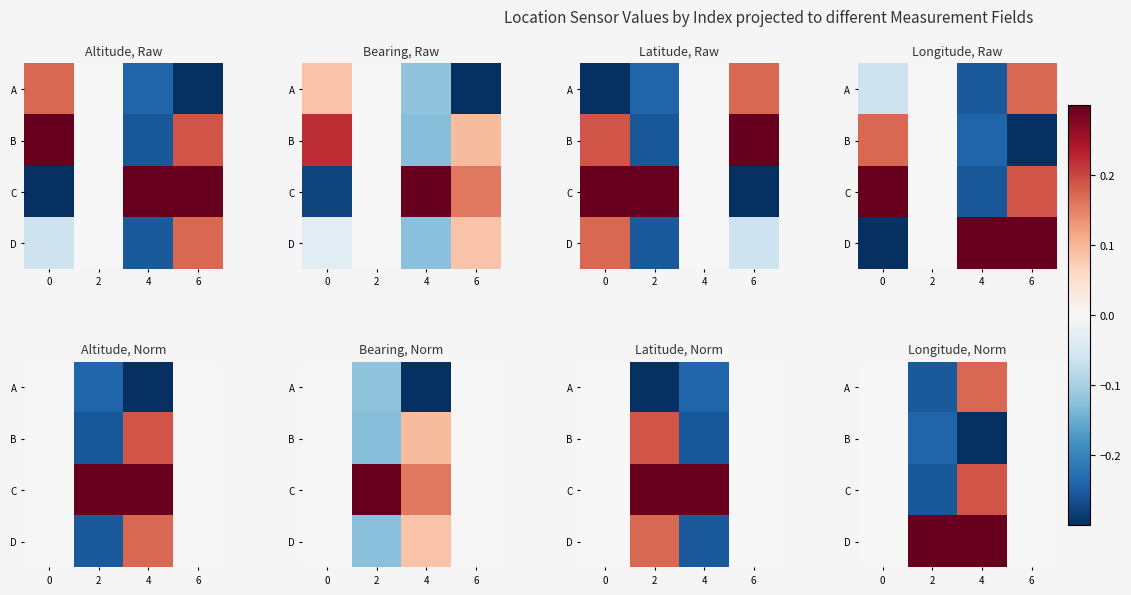

True or false: C has a value of 0.3 at 4.

False